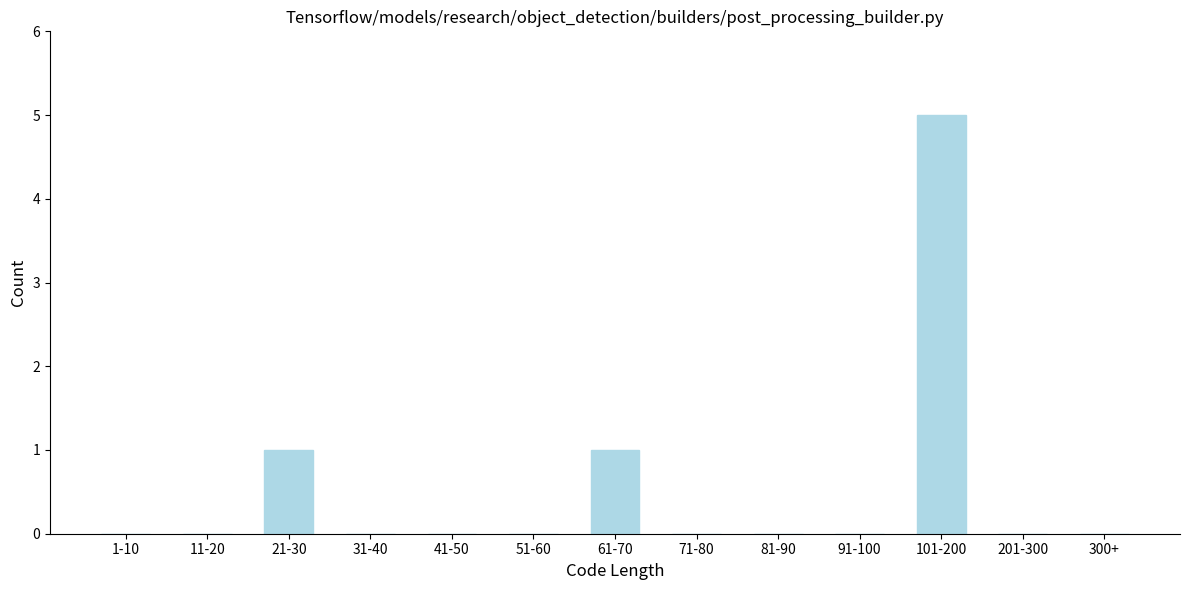

Reading right to left, what are all the values shown in this chart?

300+=0	201-300=0	101-200=5	91-100=0	81-90=0	71-80=0	61-70=1	51-60=0	41-50=0	31-40=0	21-30=1	11-20=0	1-10=0